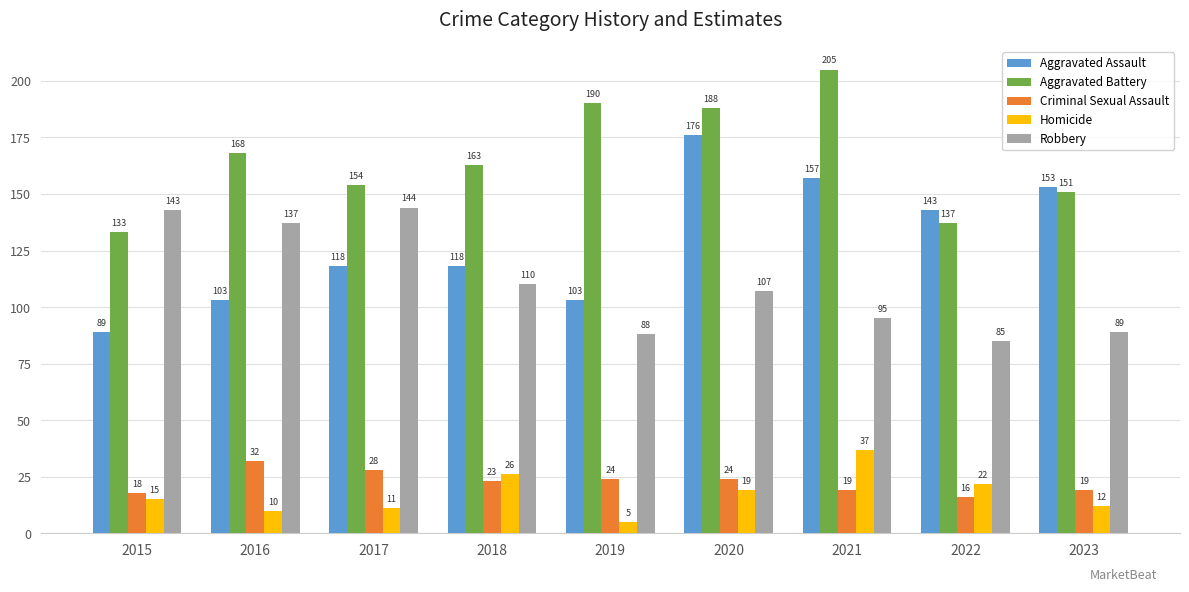

At which label does Aggravated Battery reach its minimum?

2015